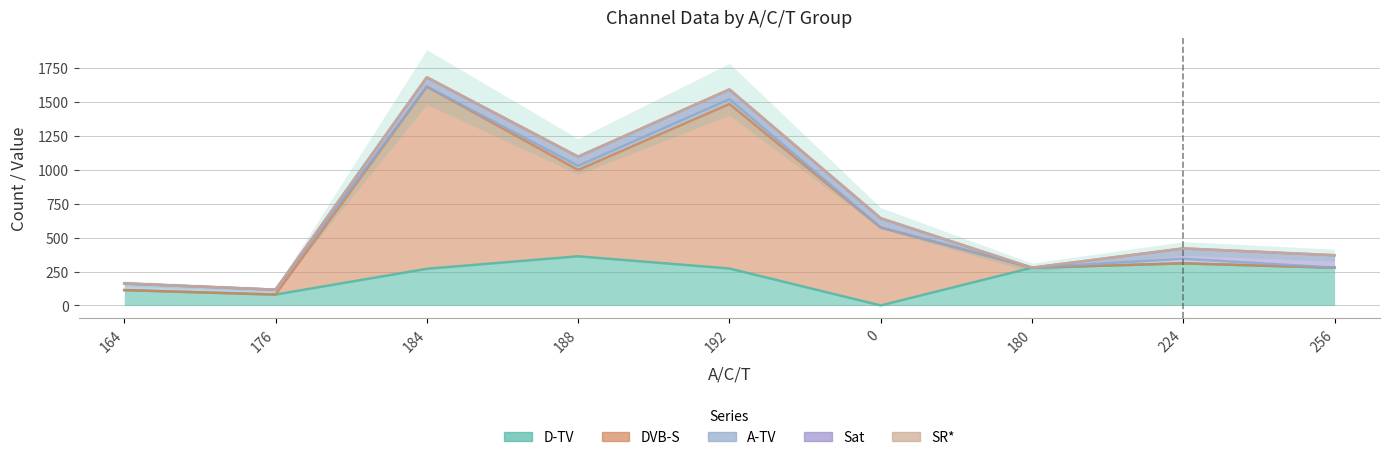

How many times do A-TV and SR* cross each other?

3